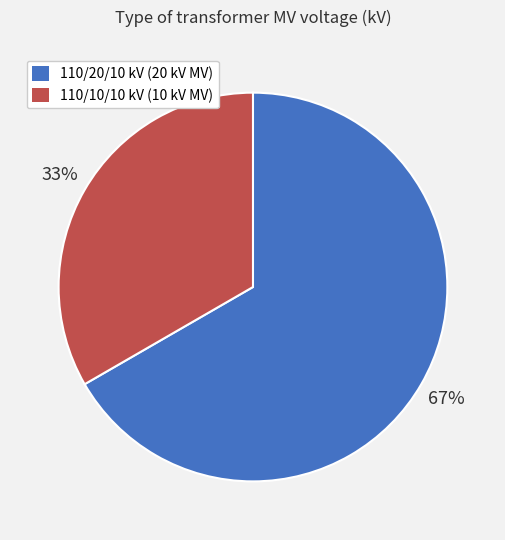

To the nearest percent, what percentage of the pie is 110/10/10 kV (10 kV MV)?

33%